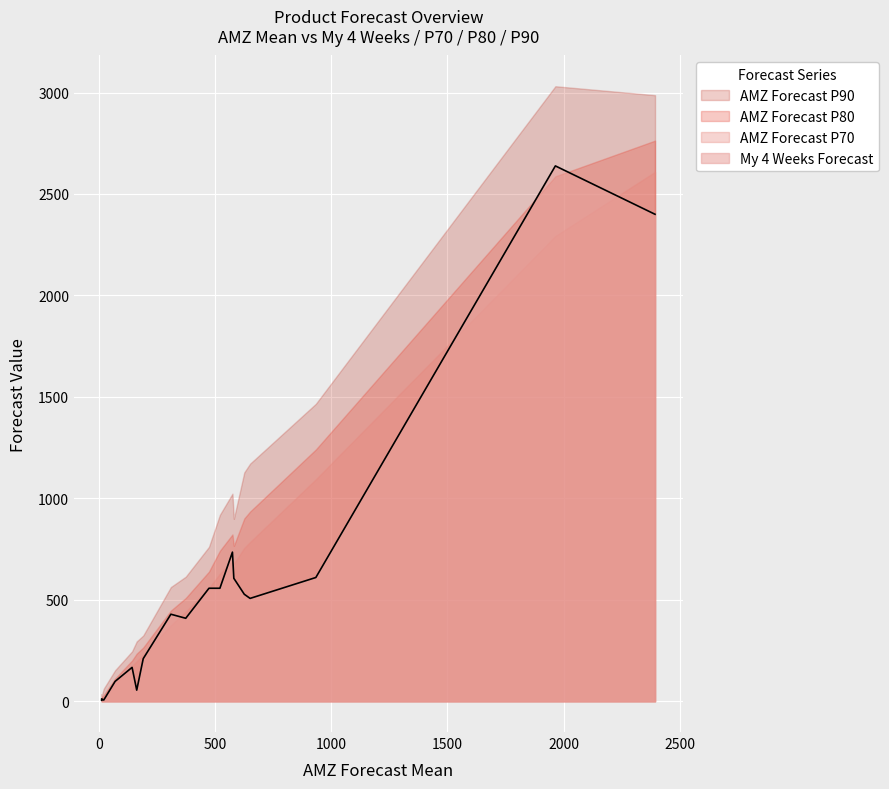

True or false: p90 and my_forecast intersect in this chart.

False